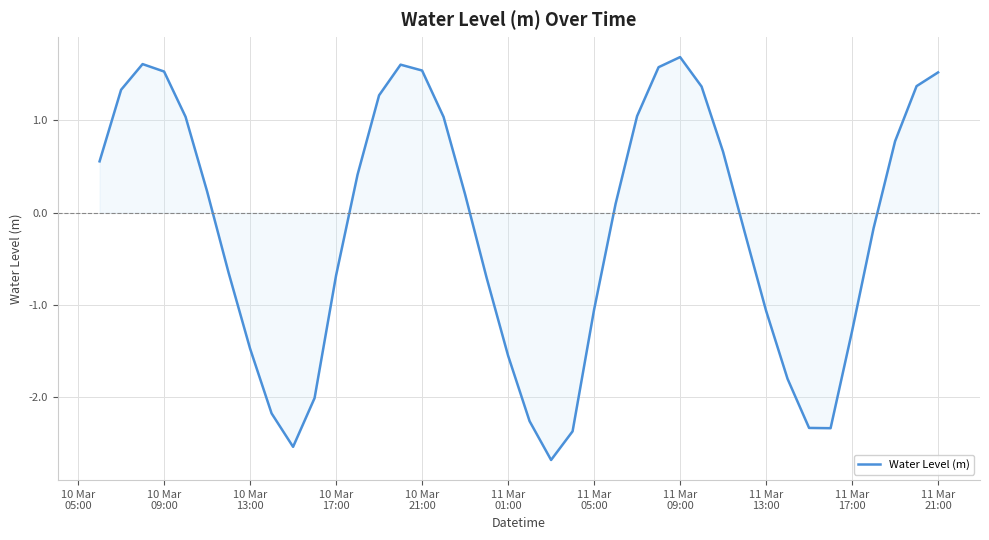

What is the greatest value displayed?

1.7